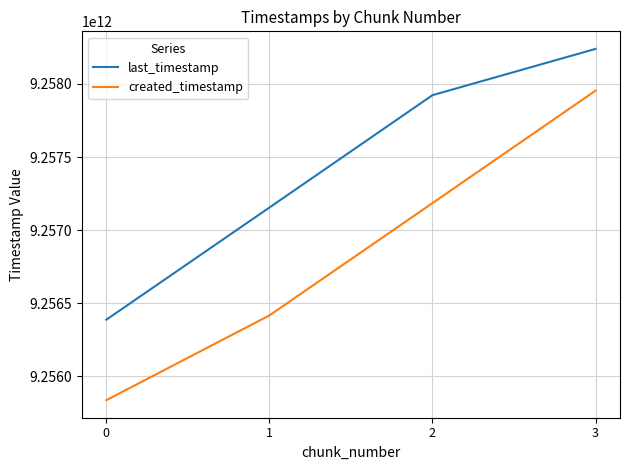

Which series has the largest total across all categories?

last_timestamp